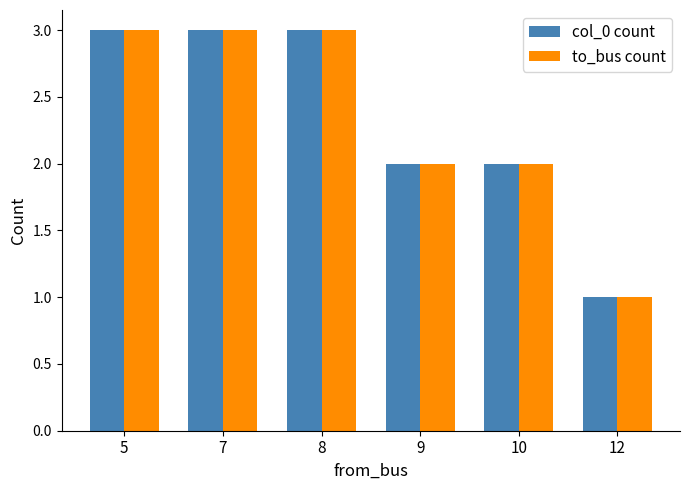

What is the sum of the col_0 count values at 8 and 5?

6